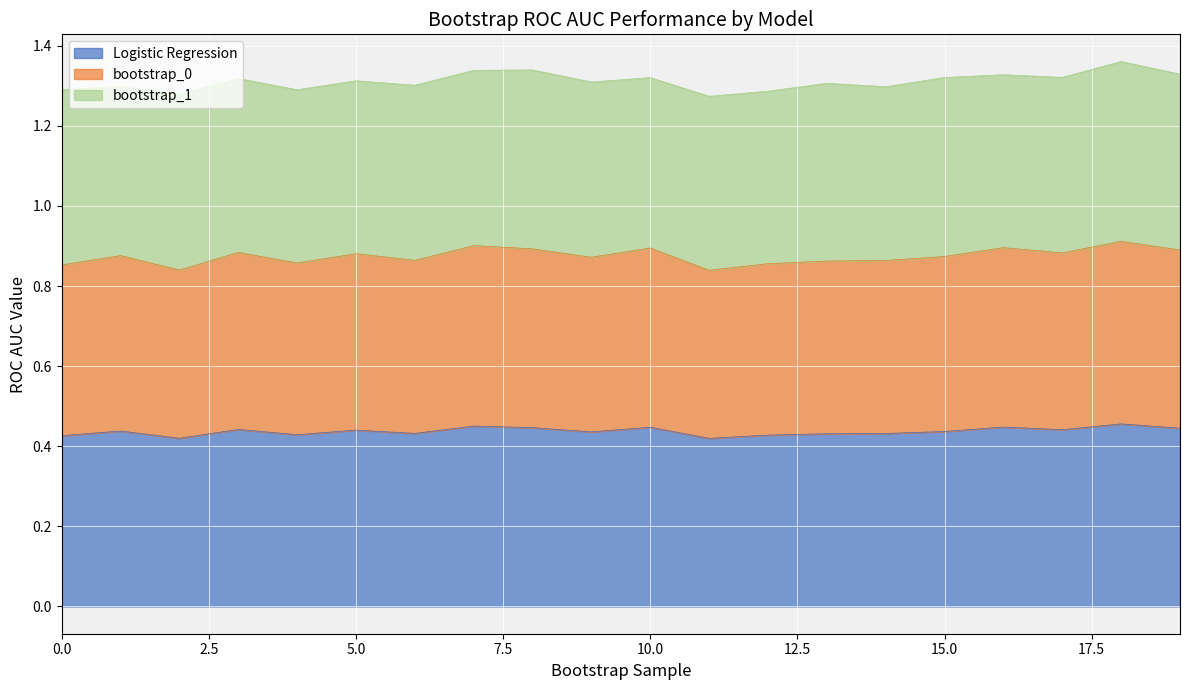

True or false: bootstrap_0 and Logistic Regression cross at least once.

False